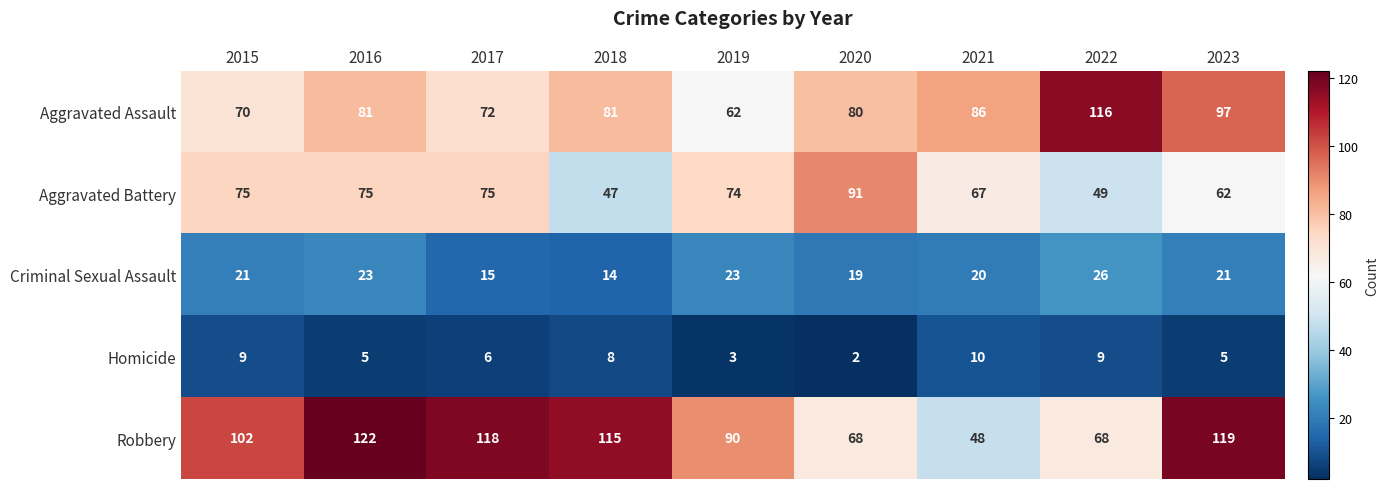

The Aggravated Battery series shows 75 at 2016. True or false?

True